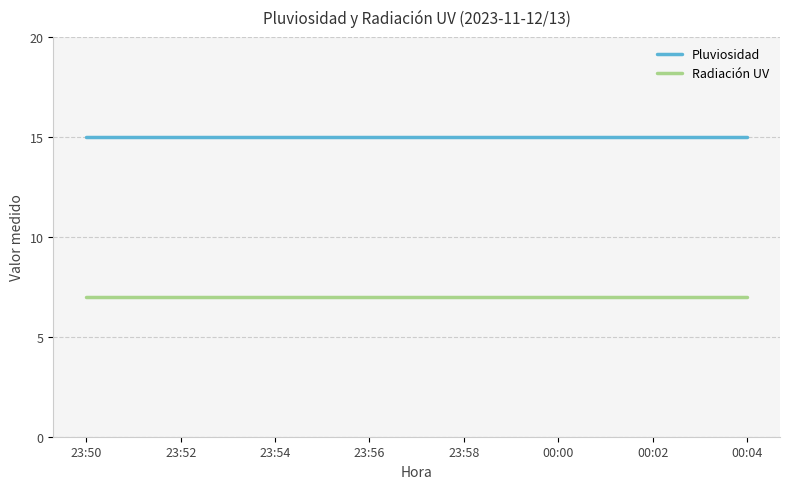

Which series has the largest total across all categories?

Pluviosidad